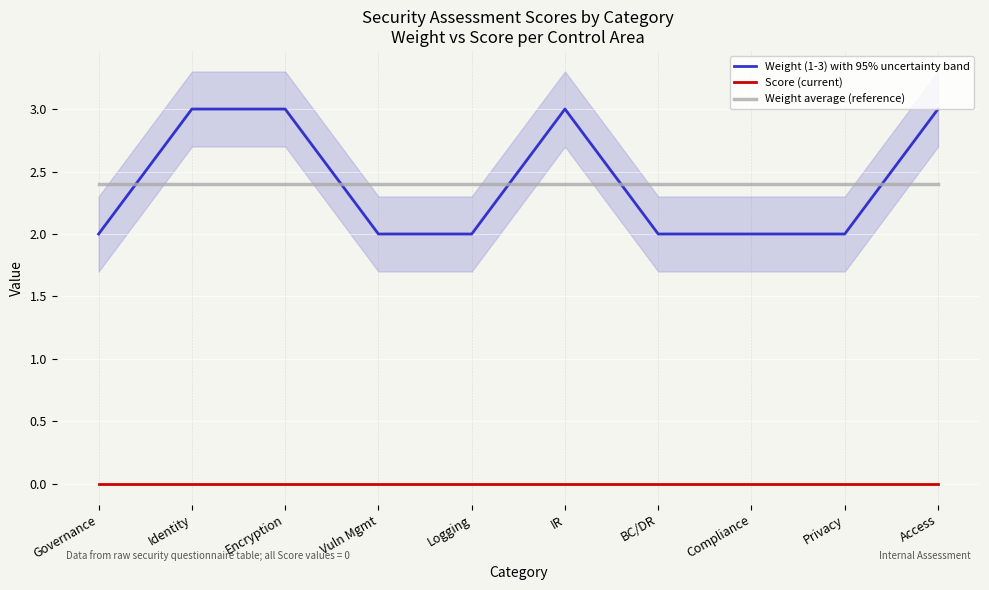

Does the chart display data point markers on the line(s)?

No